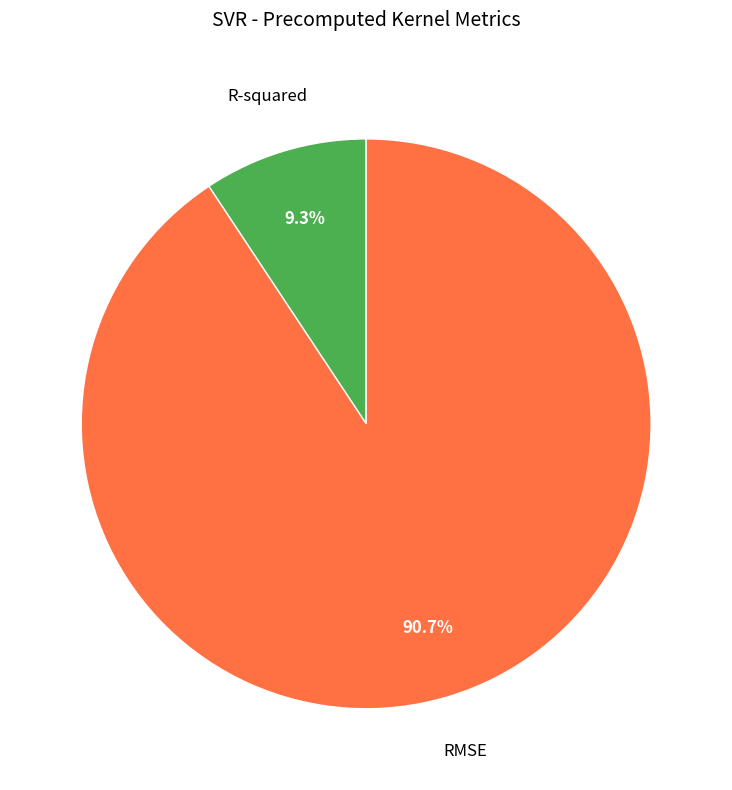

What percentage do RMSE and R-squared together represent?

100.0%